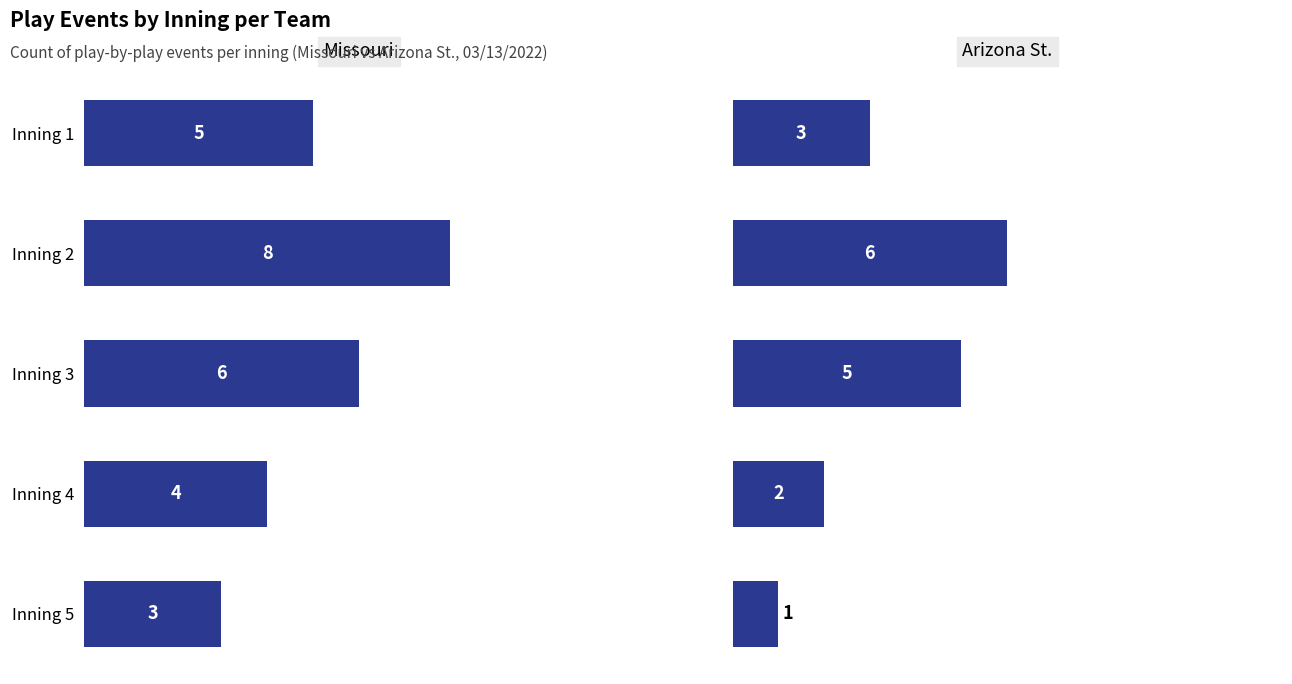

At how many categories does at least one series exceed 7?

1